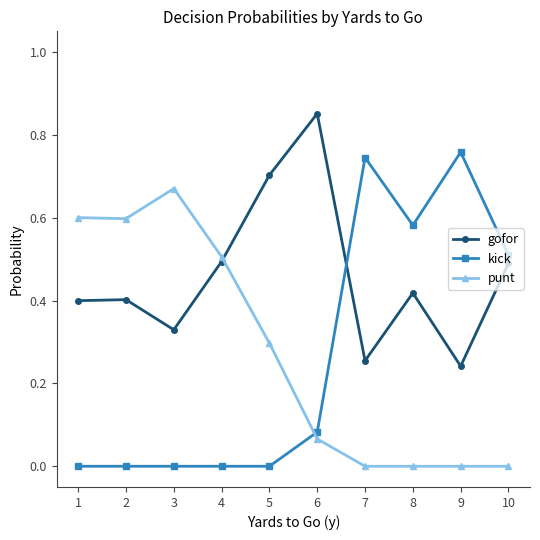

List the series in order of their peak value, lowest first.

punt, kick, gofor